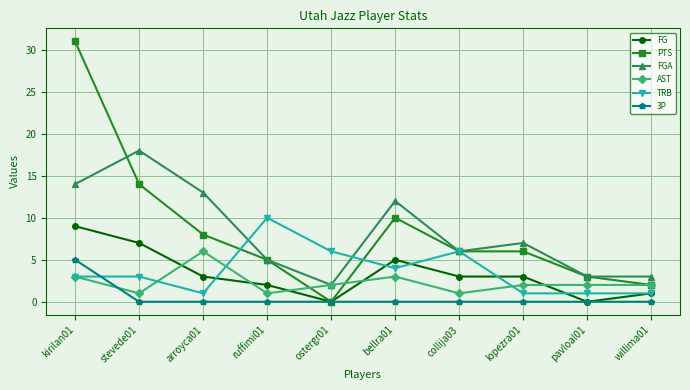

What is the spread (max minus min) of values at lopezra01?

7